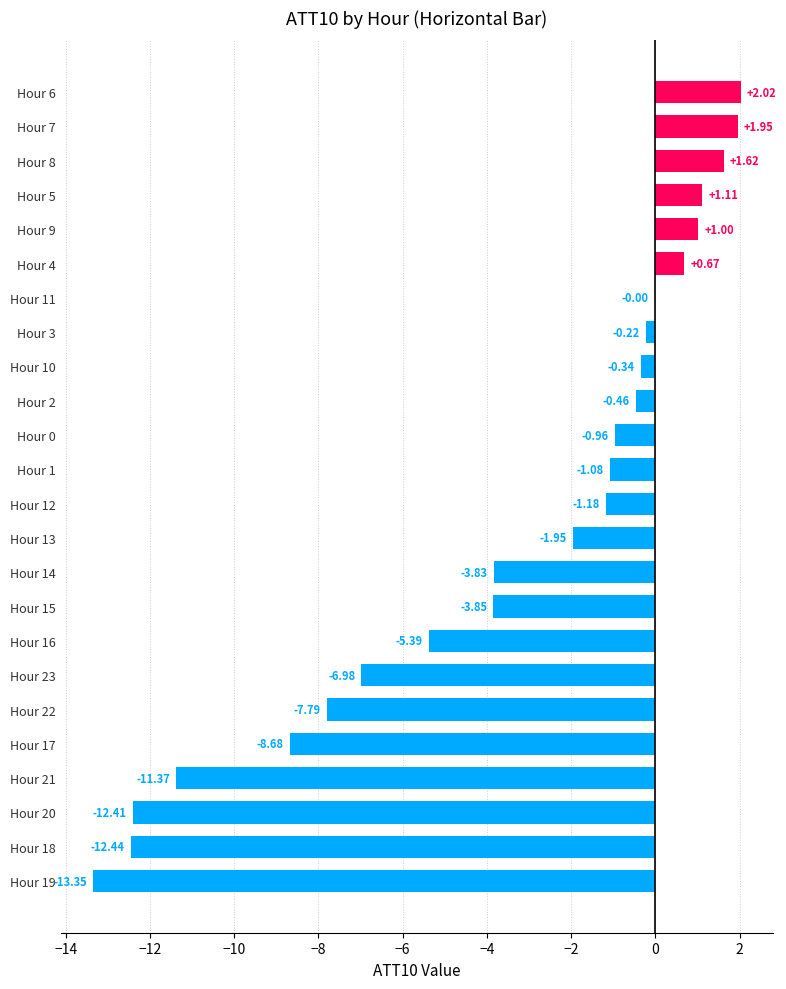

What is the sum of all values?

-83.9